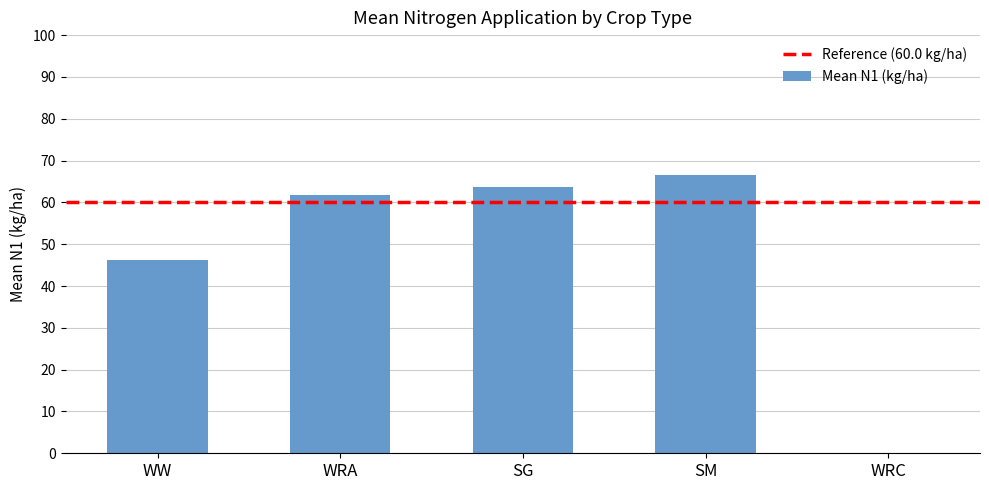

The chart shows a value of 61.7 at WRA. True or false?

True